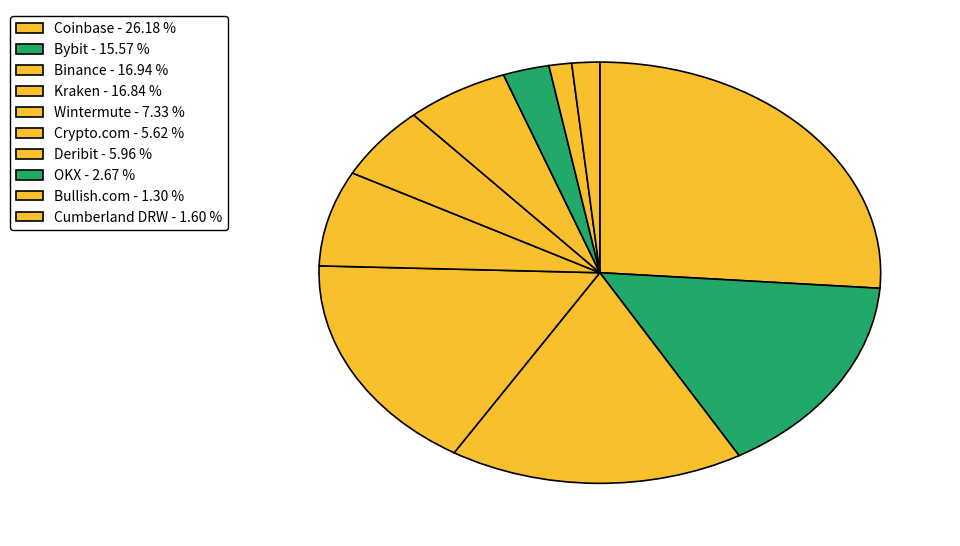

Is there any slice that represents more than half of the pie?

No